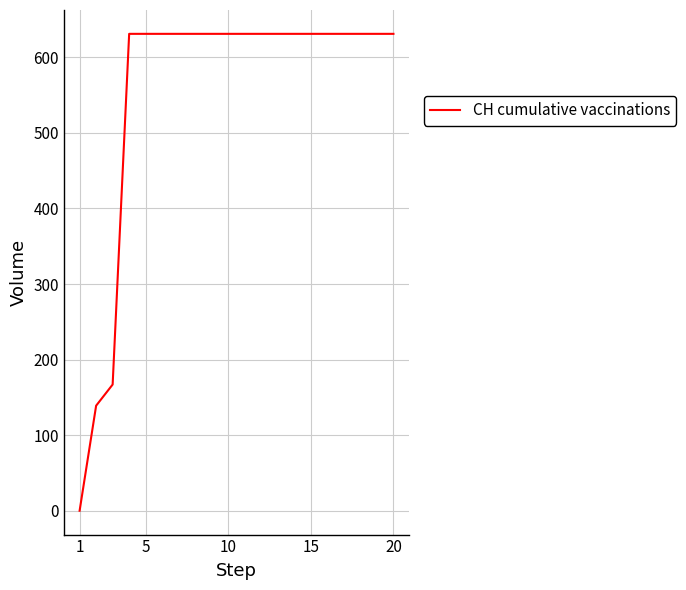

What is the greatest value displayed?

631